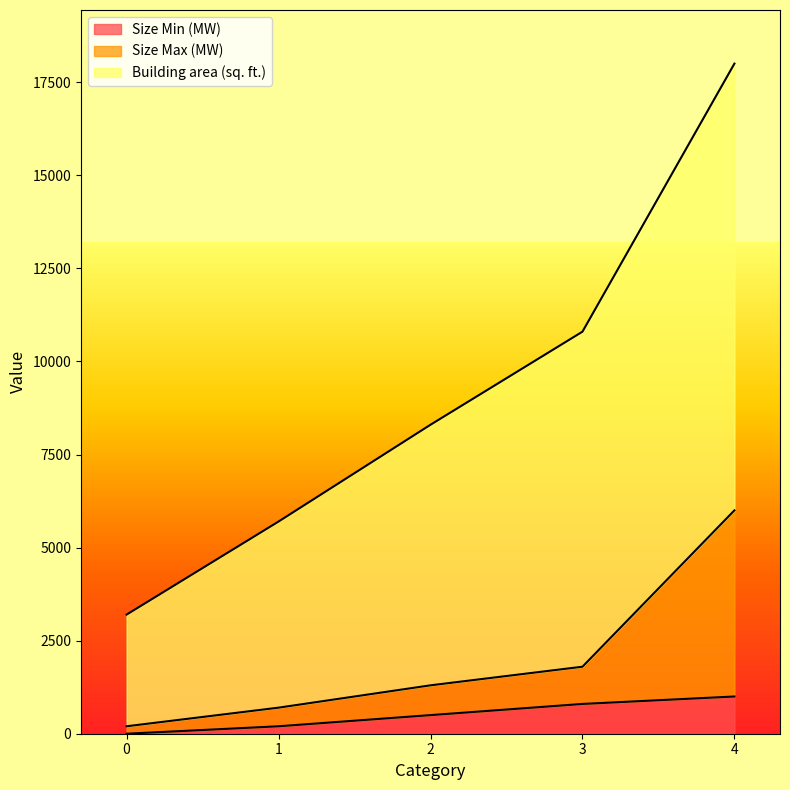

At how many categories does at least one series exceed 6118?

3